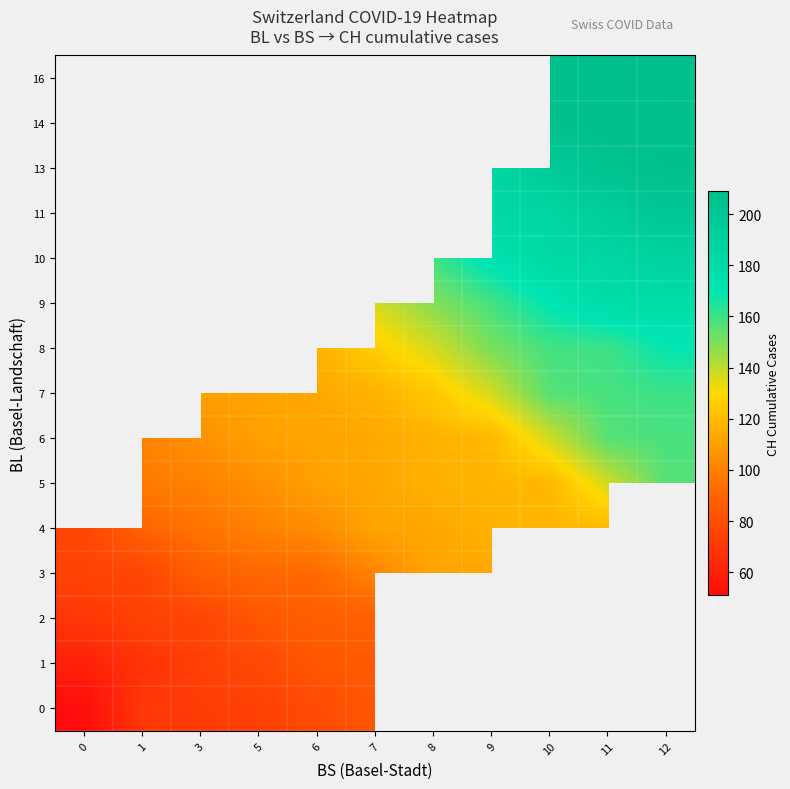

Is the value of 9 at 7 greater than the value of 6 at 3?

Yes